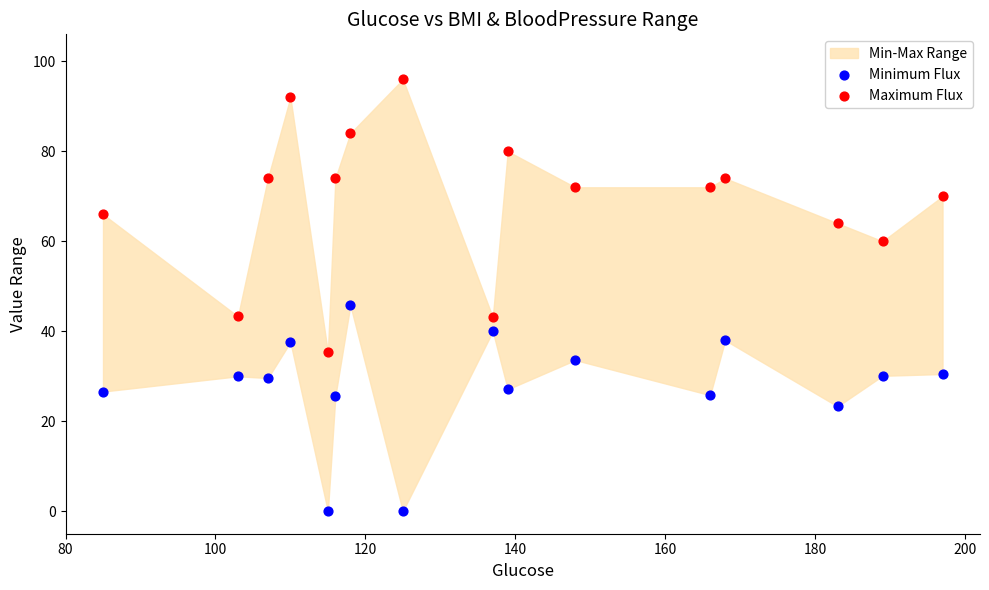

Which series reaches the maximum Y coordinate?

Maximum Flux